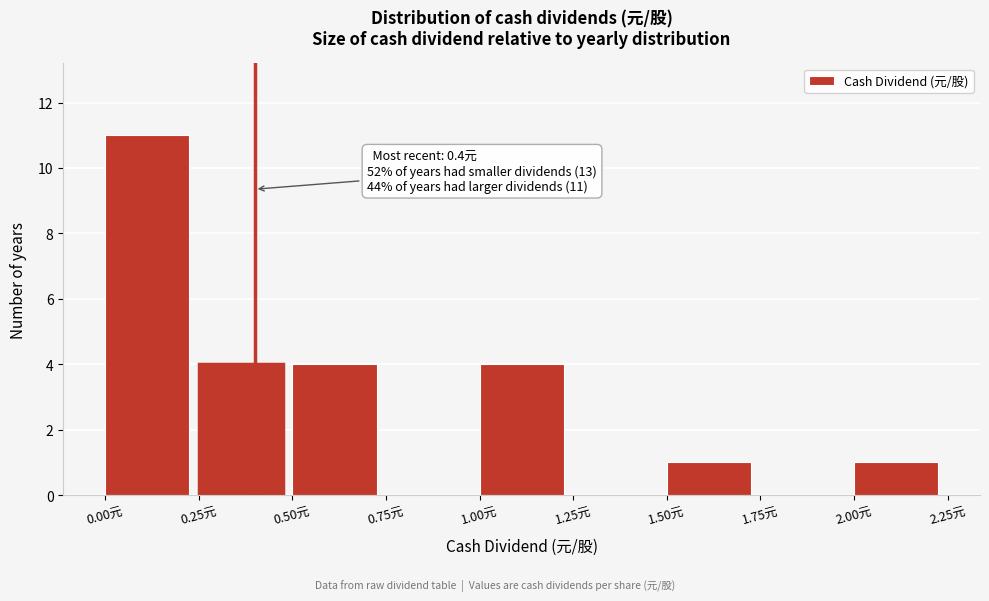

Over which range of the x-axis is the bar tallest?

0.00 to 0.25